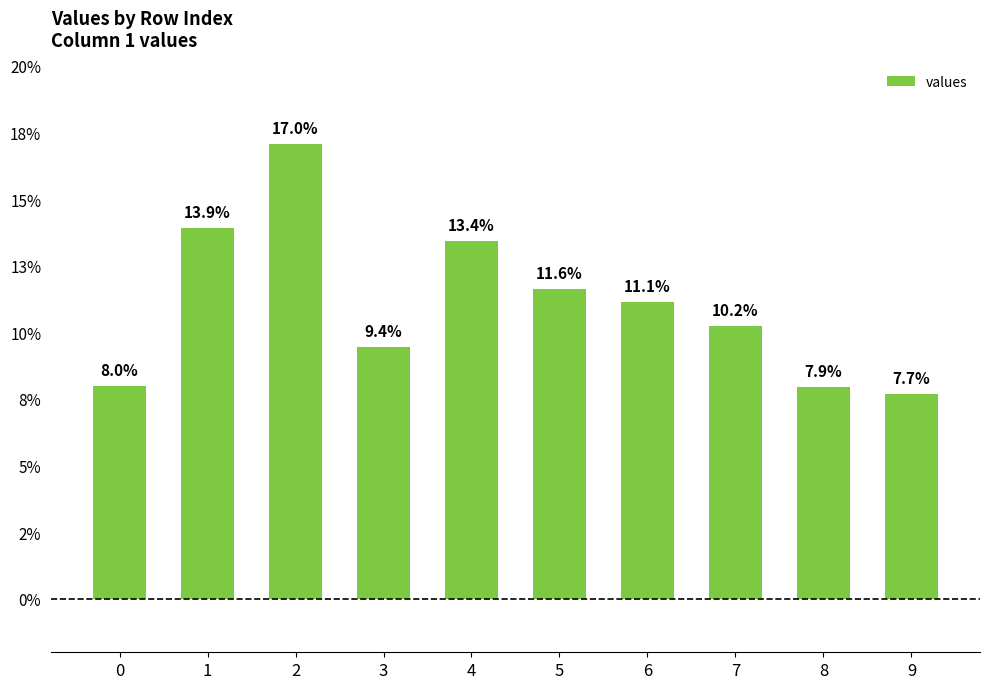

Does the chart contain stacked bars?

No